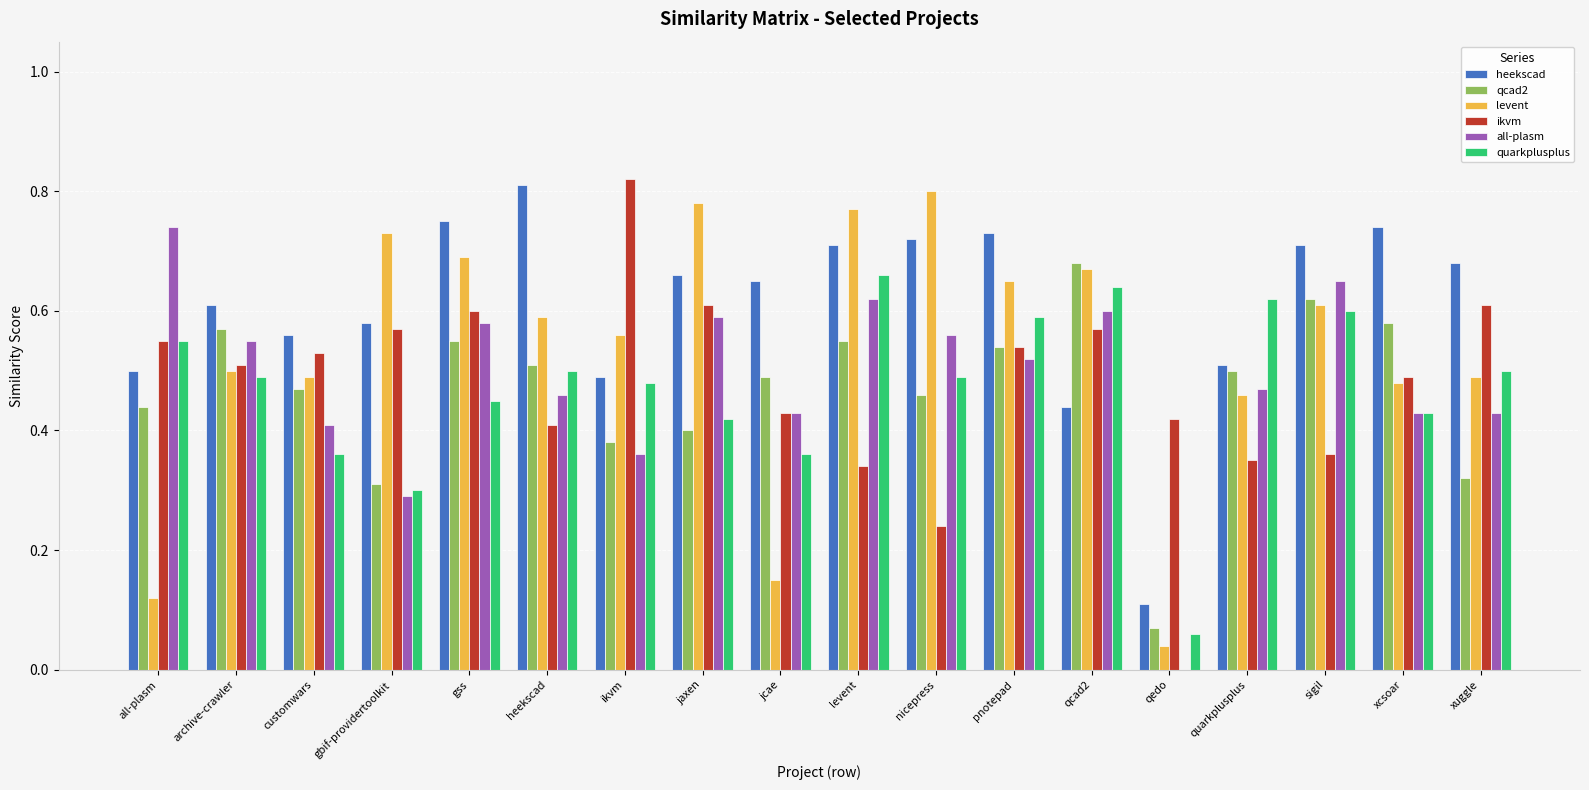

What is the sum of the qcad2 values at jcae and pnotepad?

1.0